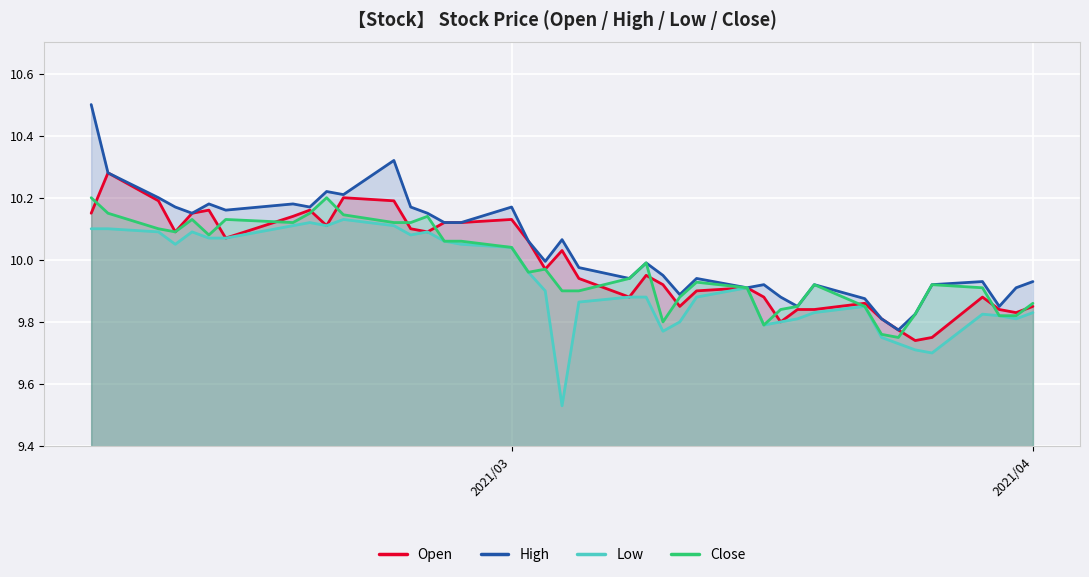

How many data points does each series have?

40